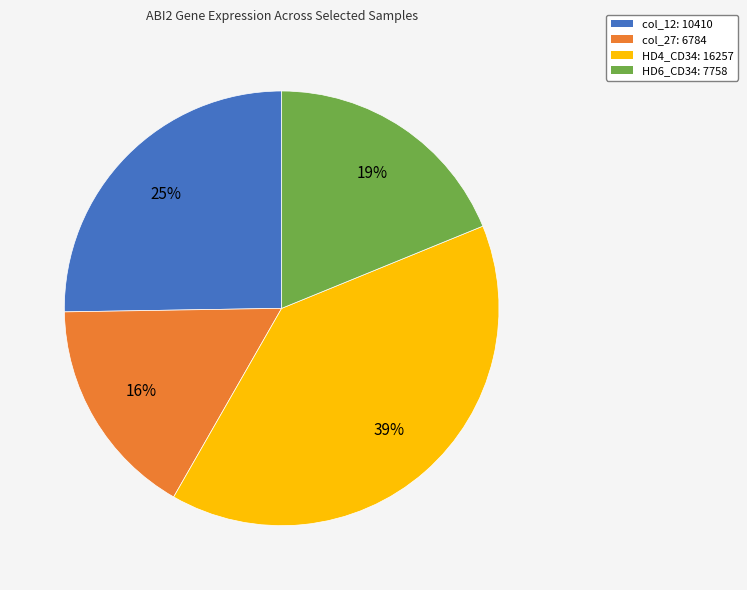

To the nearest percent, what is the average slice percentage?

25%